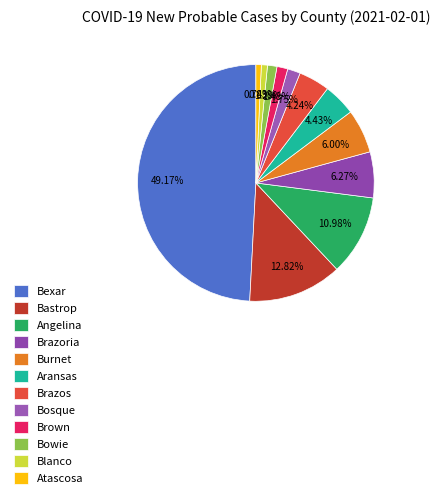

The Burnet slice represents 1% of the pie. True or false?

False